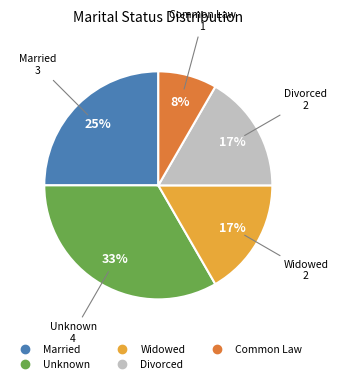

Does any single category account for the majority?

No